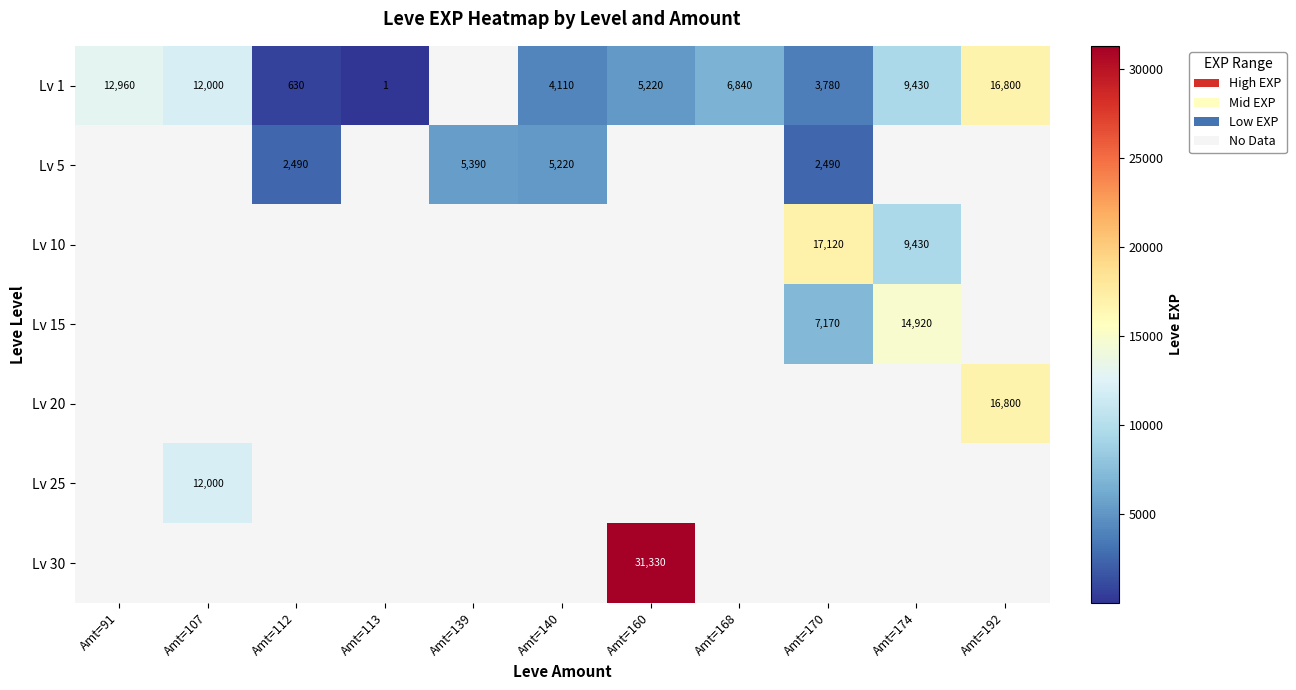

At which category does the chart reach its peak across all series?

Amt=160